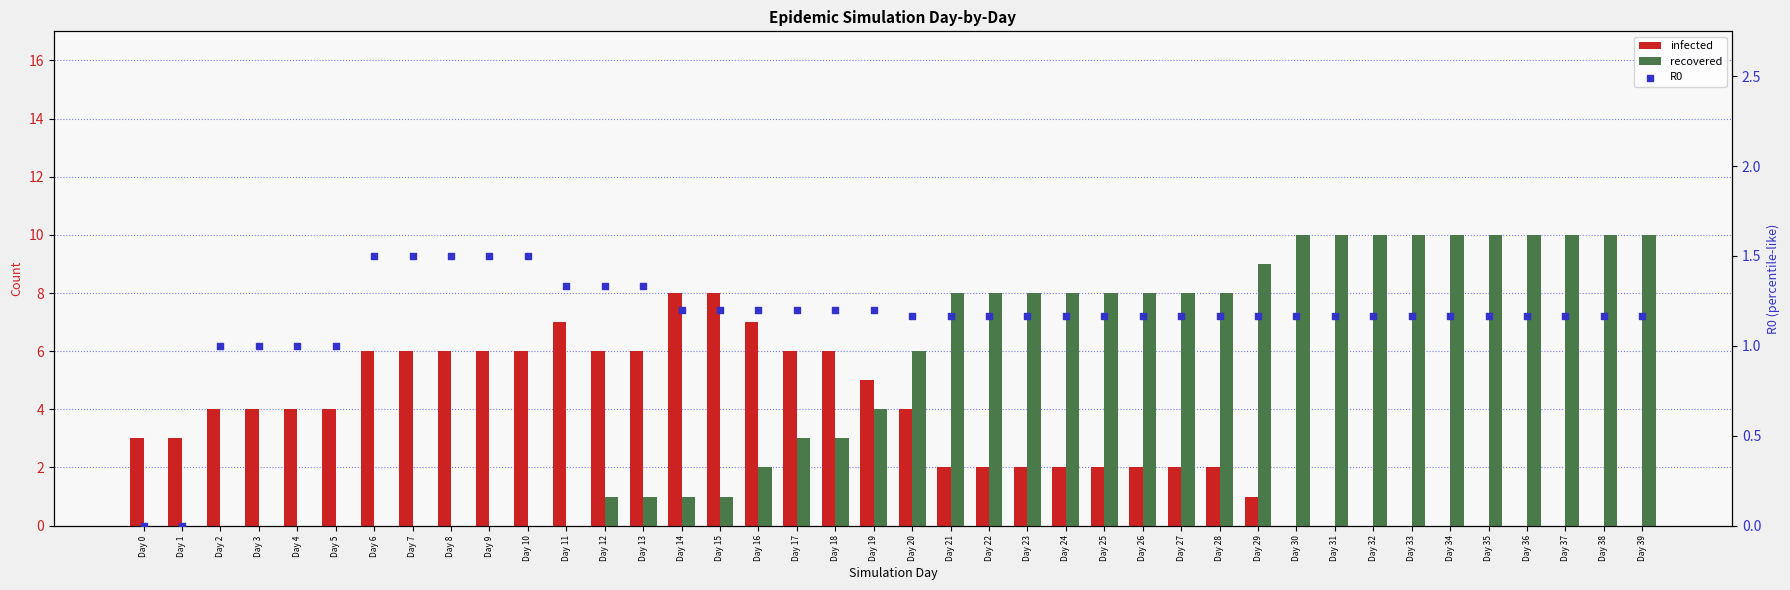

What are all the series names shown in the legend?

infected, recovered, R0